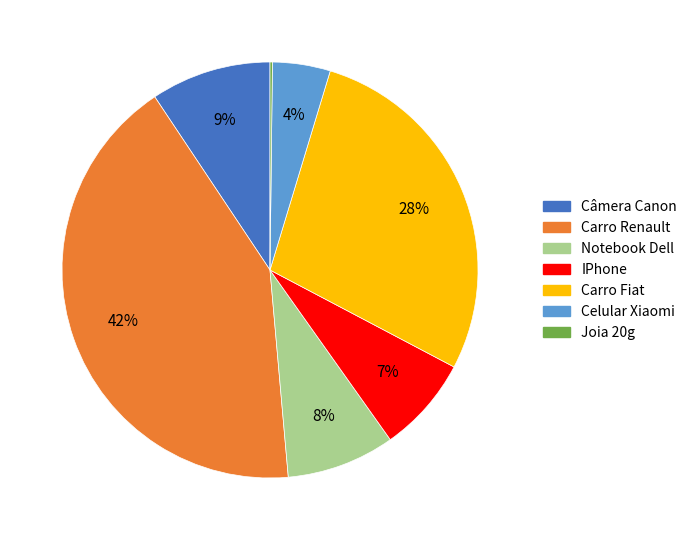

Do Câmera Canon and Carro Renault together represent more than half of the pie?

Yes